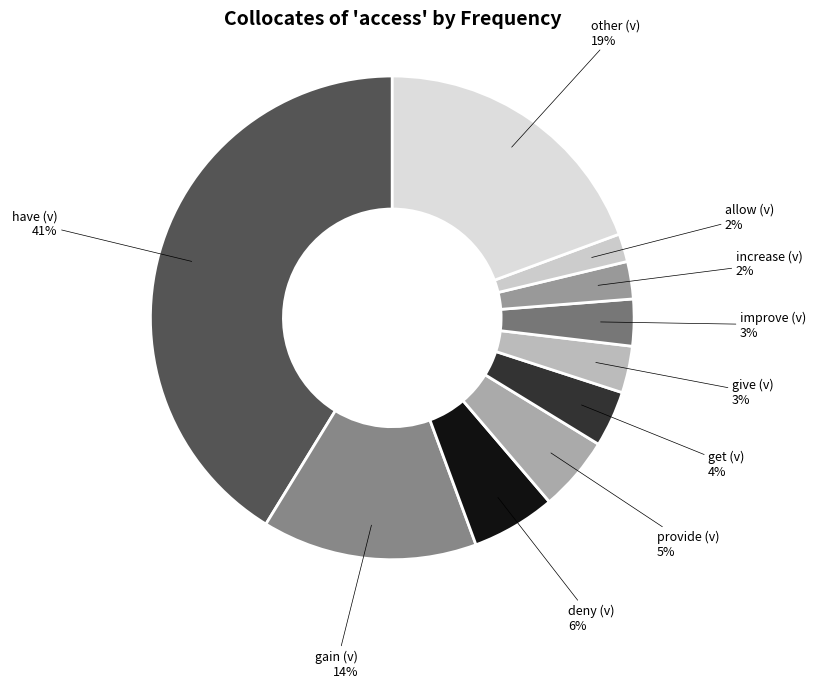

How many segments does this pie chart have?

10